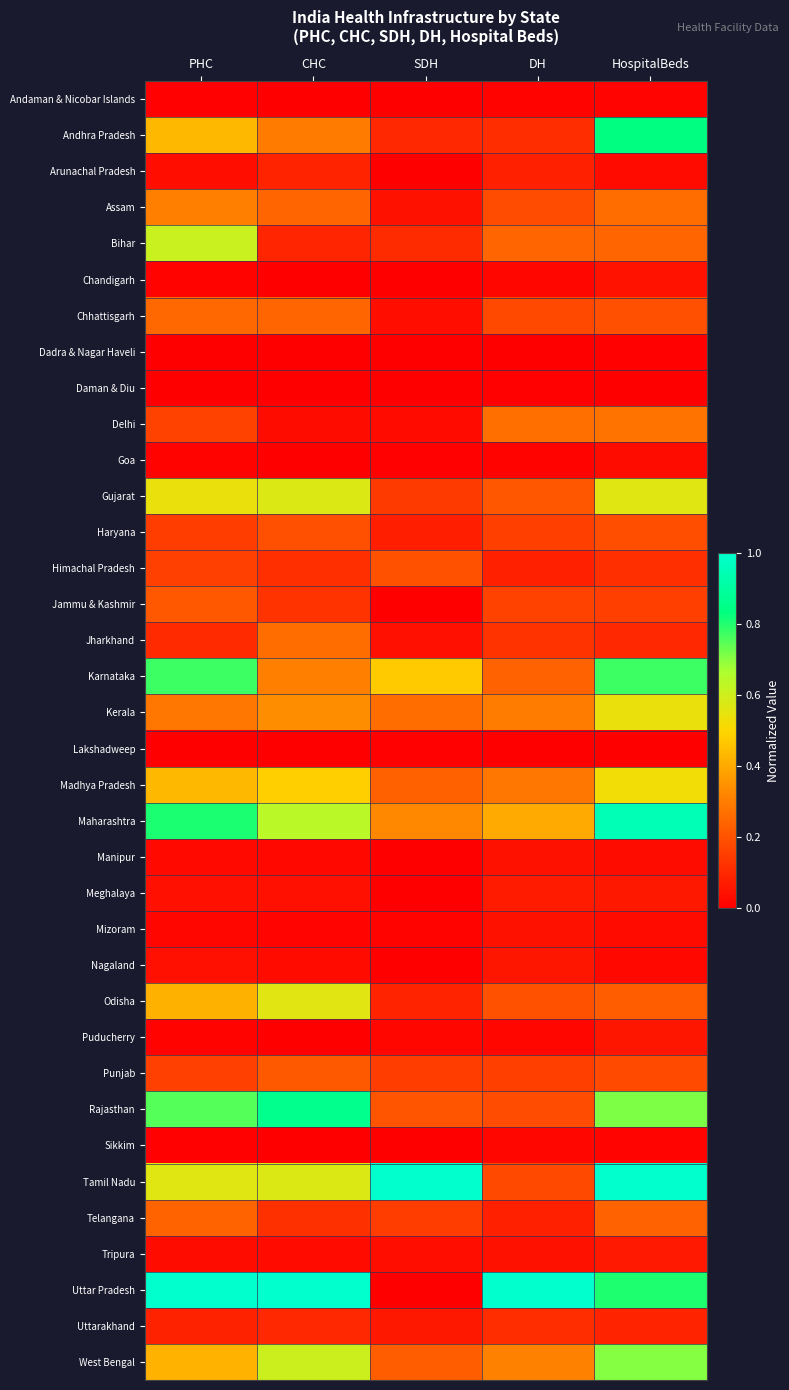

At how many categories does at least one series exceed 0?

5